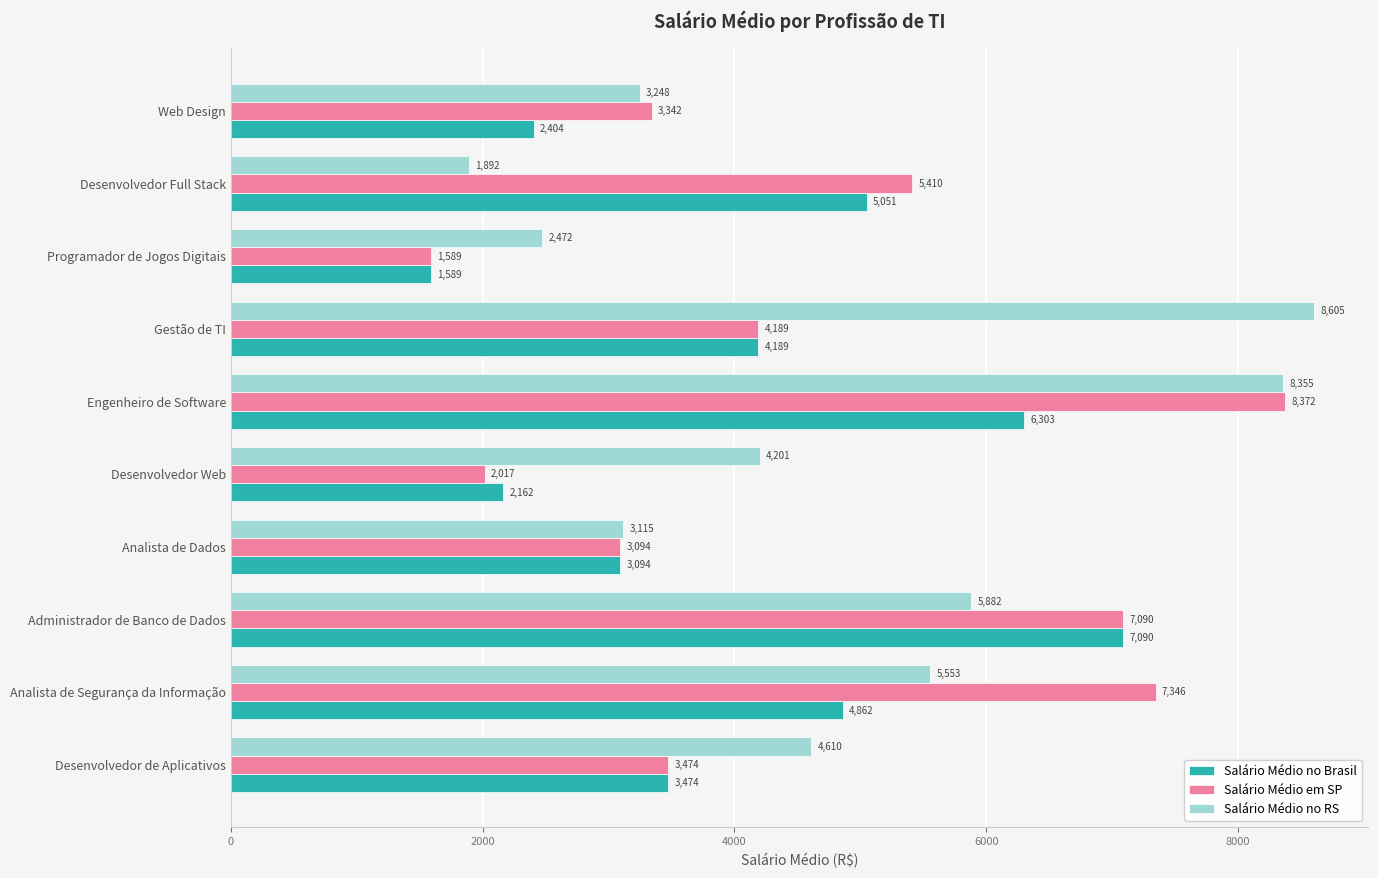

At which label is Salário Médio no Brasil closest to 4339?

Gestão de TI